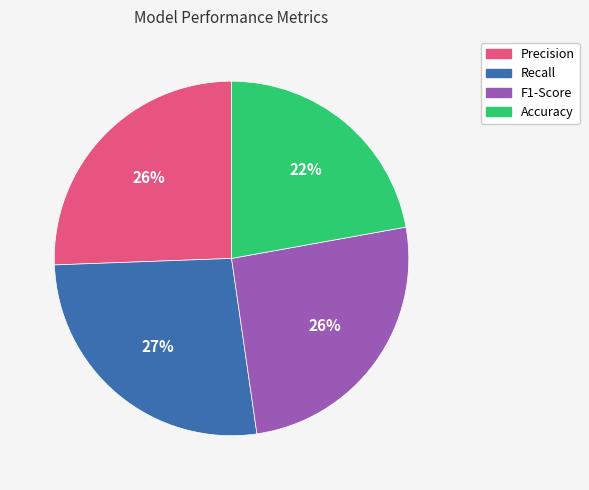

To the nearest percent, what percentage of the pie is F1-Score?

26%